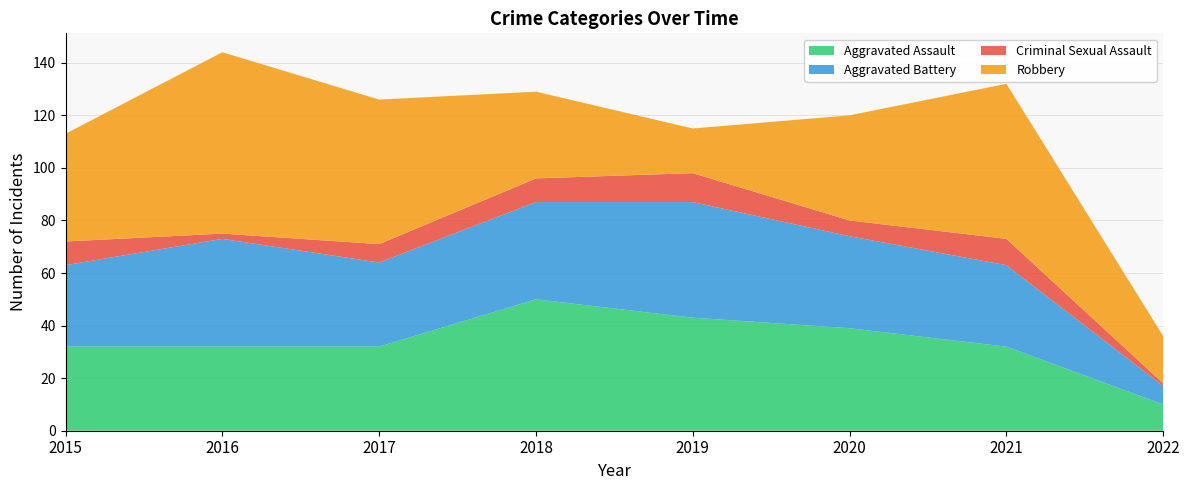

Reading left to right, what are all the values shown in this chart?

Aggravated Assault: 2015=32	2016=32	2017=32	2018=50	2019=43	2020=39	2021=32	2022=10
Aggravated Battery: 2015=31	2016=41	2017=32	2018=37	2019=44	2020=35	2021=31	2022=7
Criminal Sexual Assault: 2015=9	2016=2	2017=7	2018=9	2019=11	2020=6	2021=10	2022=1
Robbery: 2015=41	2016=69	2017=55	2018=33	2019=17	2020=40	2021=59	2022=18